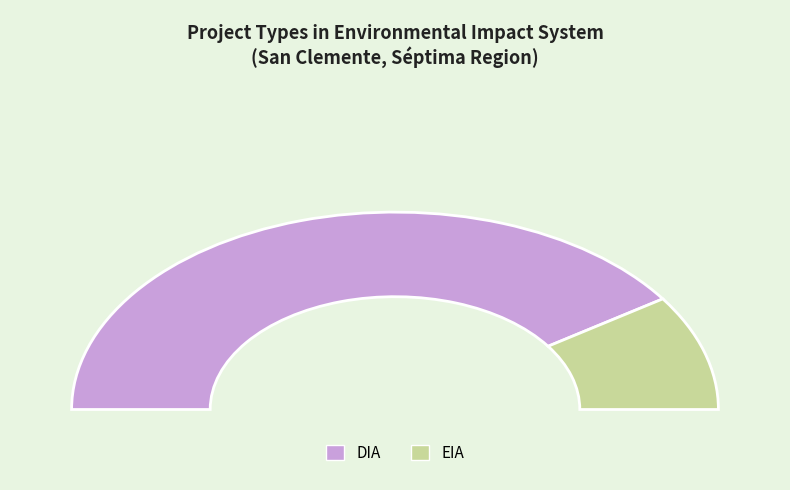

To the nearest percent, what is the difference between the DIA and EIA slice percentages?

62%